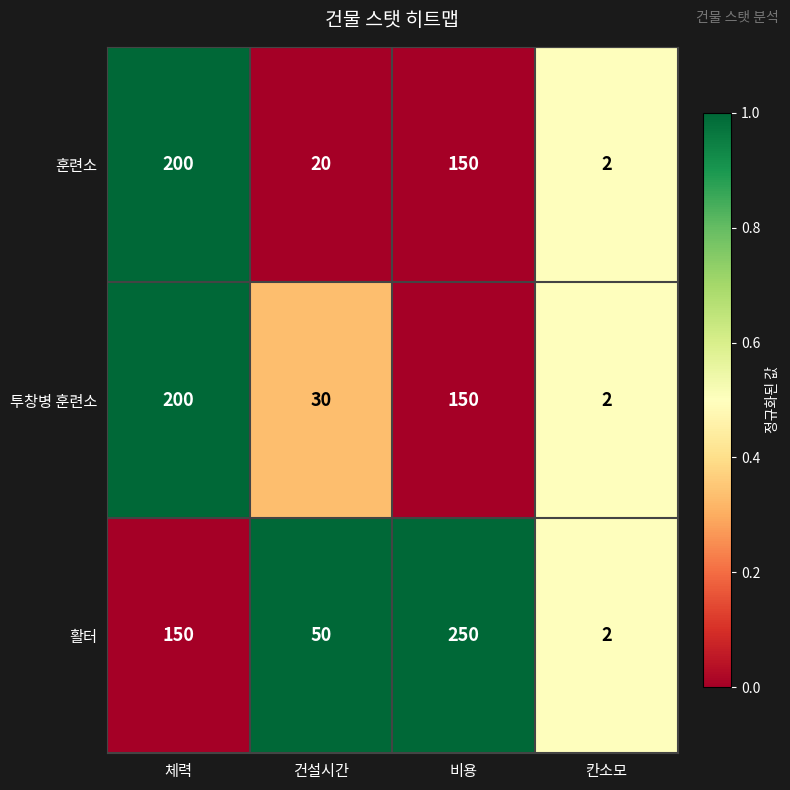

Which category has the lowest value across all series?

칸소모